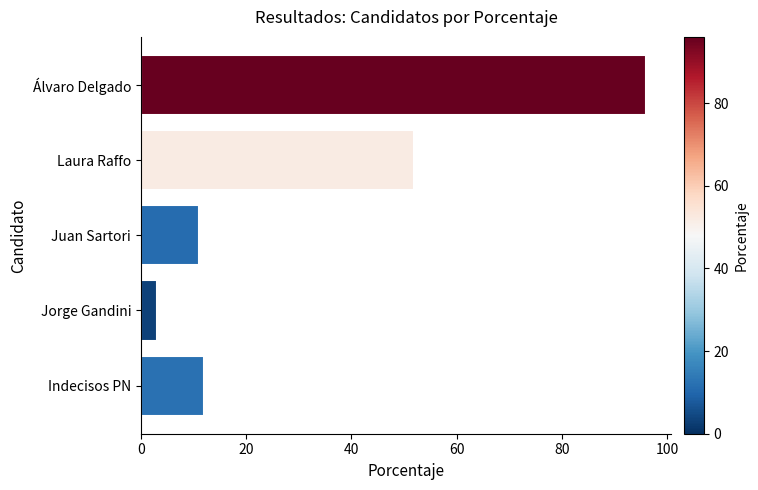

What is the difference between the maximum and minimum values?

93